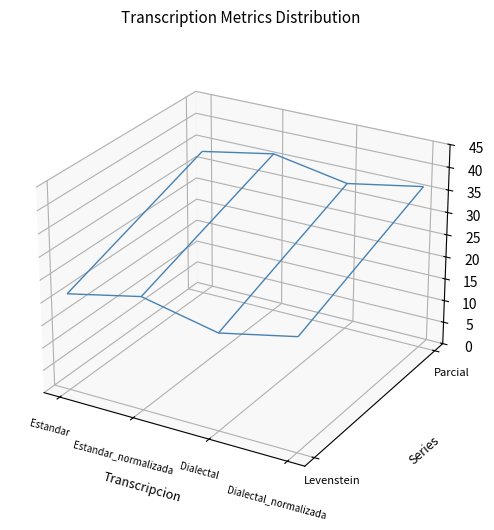

Reading left to right, transcribe all the data shown in this chart.

Levenstein: 21.4	25.0	21.4	25.0
Parcial: 33.3	36.4	33.3	36.4